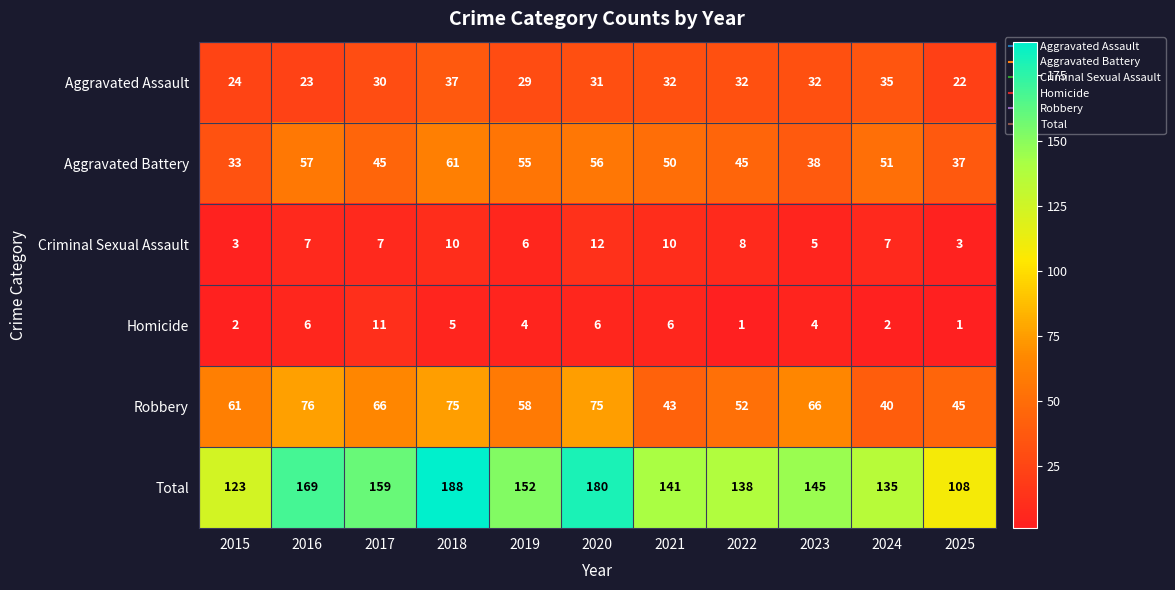

At which category is the sum across all series the highest?

2018